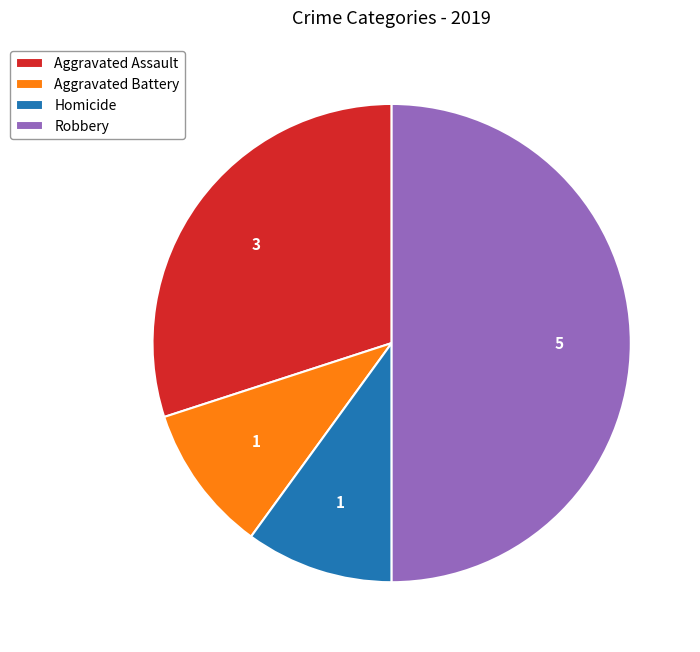

Between Robbery and Aggravated Battery, which is larger?

Robbery